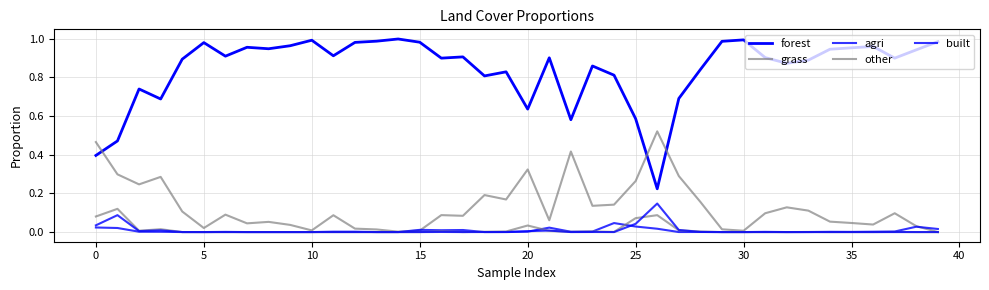

Does the chart have visible grid lines?

Yes